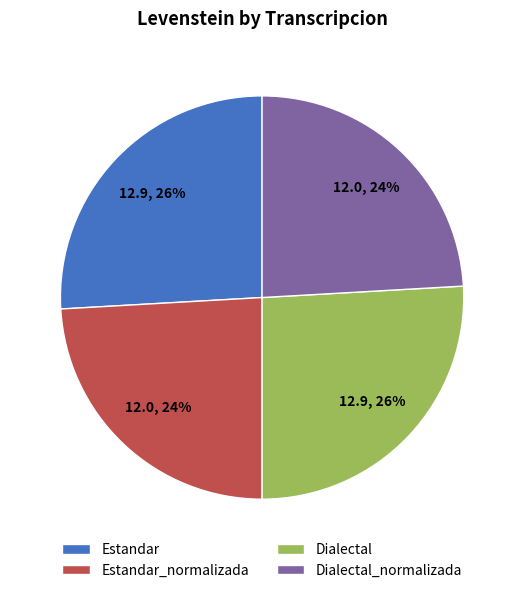

How many slices are in this pie chart?

4